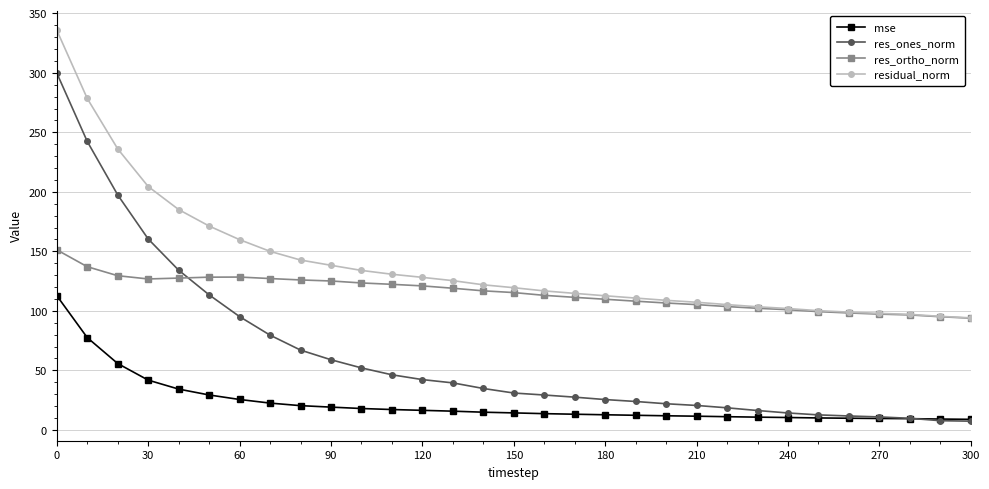

How many categories are shown in the chart?

31